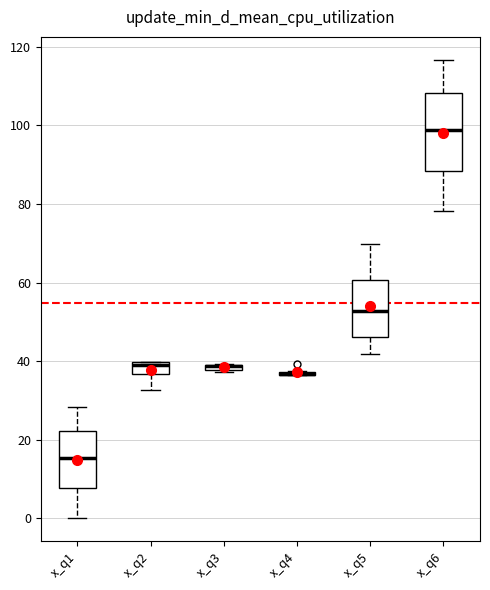

Which box is the tallest, from its lower edge to its upper edge?

x_q6